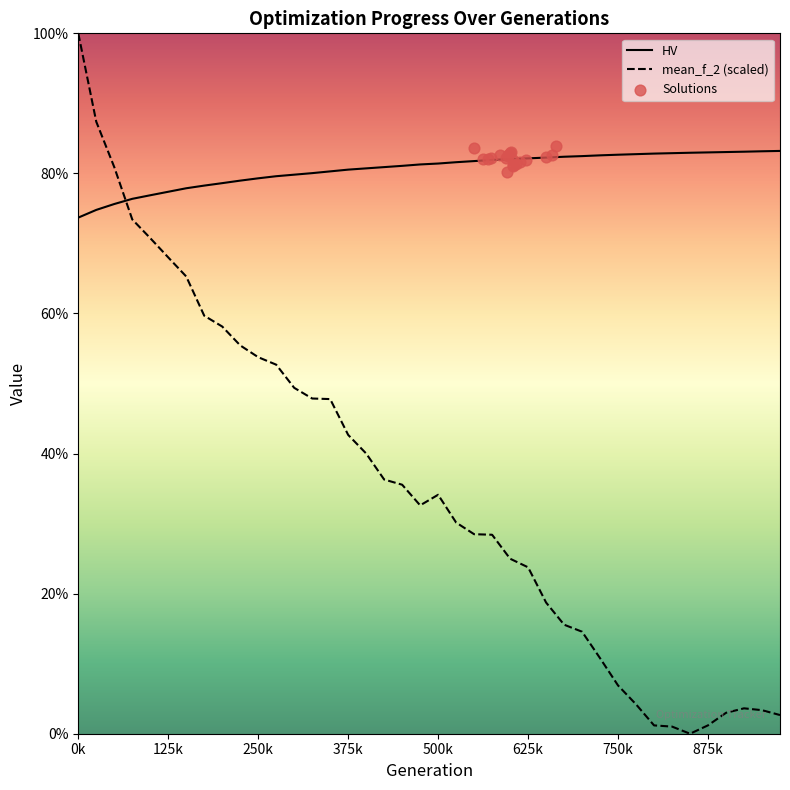

At how many categories does at least one series exceed 0?

40